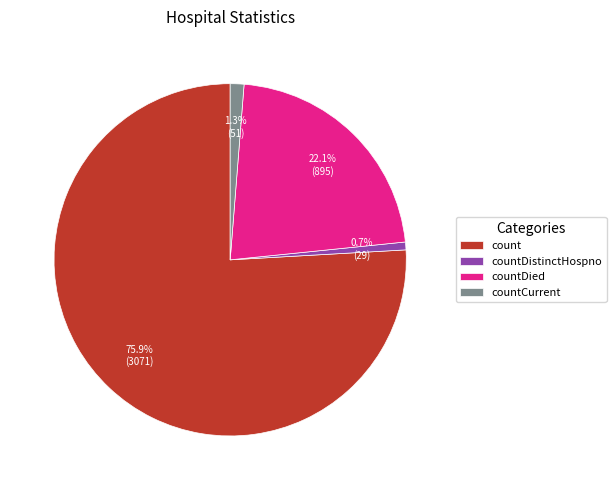

What percentage is NOT represented by countDistinctHospno?

99.3%